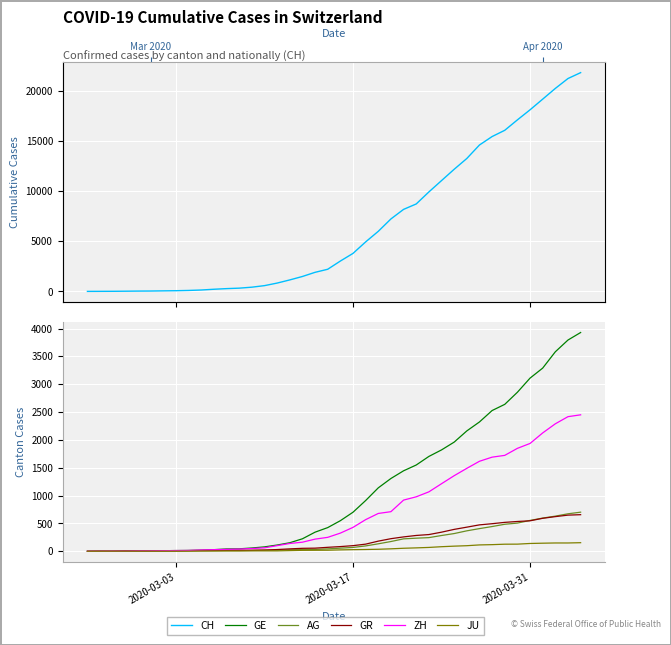

What is the difference between the maximum and second lowest values in the CH series?

21850